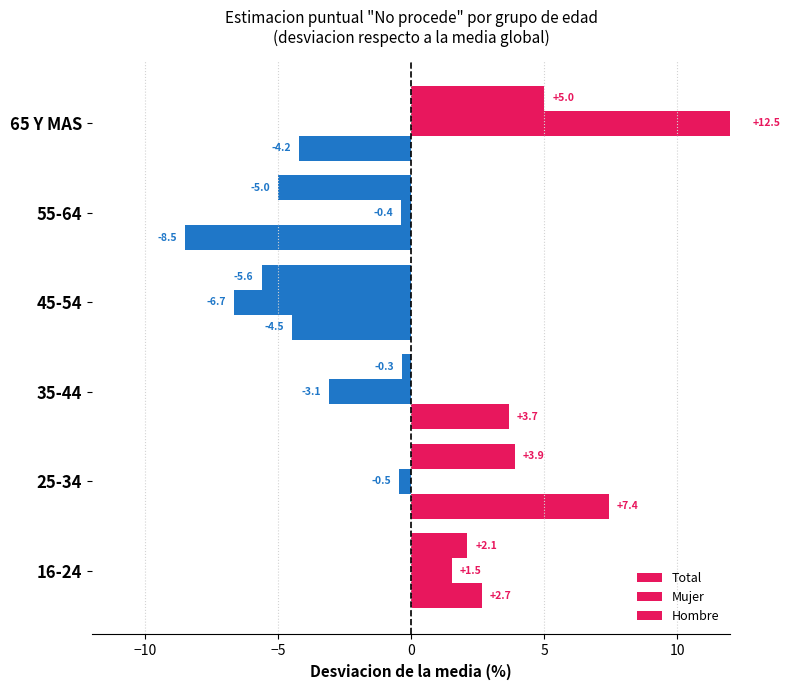

How many data points does each series have?

6